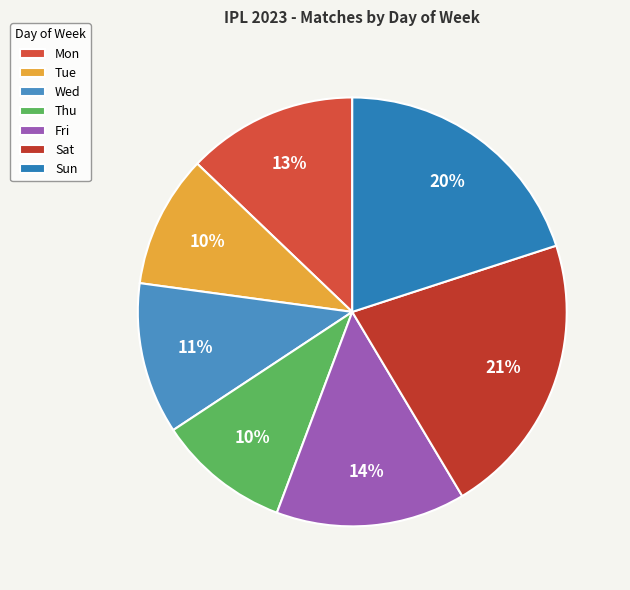

Does Thu account for over 50% of the chart?

No